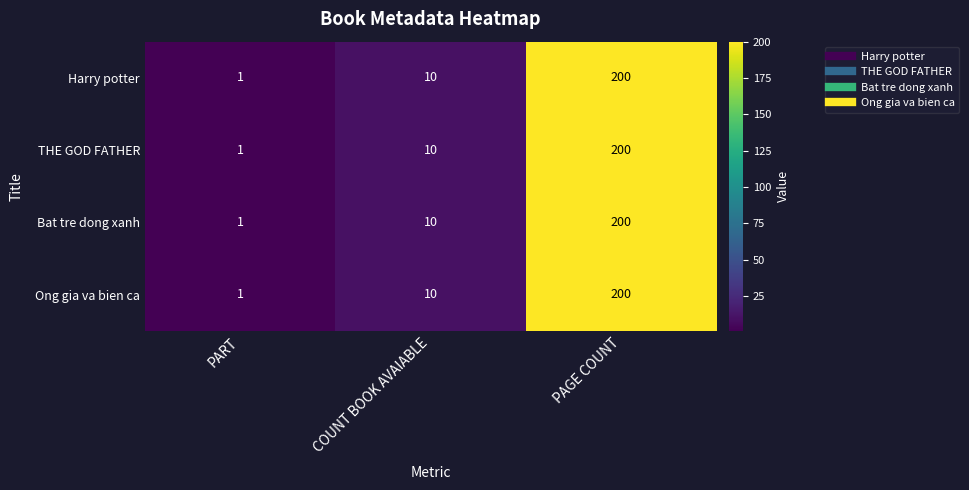

Which category has the highest value across all series?

PAGE COUNT